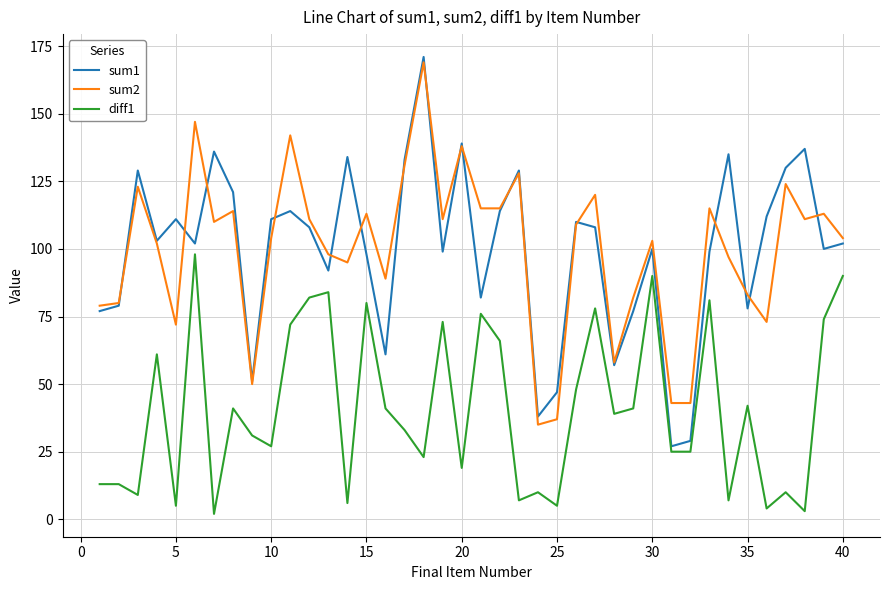

Reading left to right, transcribe all the data shown in this chart.

sum1: 77	79	129	103	111	102	136	121	51	111	114	108	92	134	98	61	133	171	99	139	82	114	129	38	47	110	108	57	77	100	27	29	99	135	78	112	130	137	100	102
sum2: 79	80	123	102	72	147	110	114	50	104	142	111	98	95	113	89	131	169	111	138	115	115	128	35	37	109	120	58	82	103	43	43	115	97	83	73	124	111	113	104
diff1: 13	13	9	61	5	98	2	41	31	27	72	82	84	6	80	41	33	23	73	19	76	66	7	10	5	48	78	39	41	90	25	25	81	7	42	4	10	3	74	90